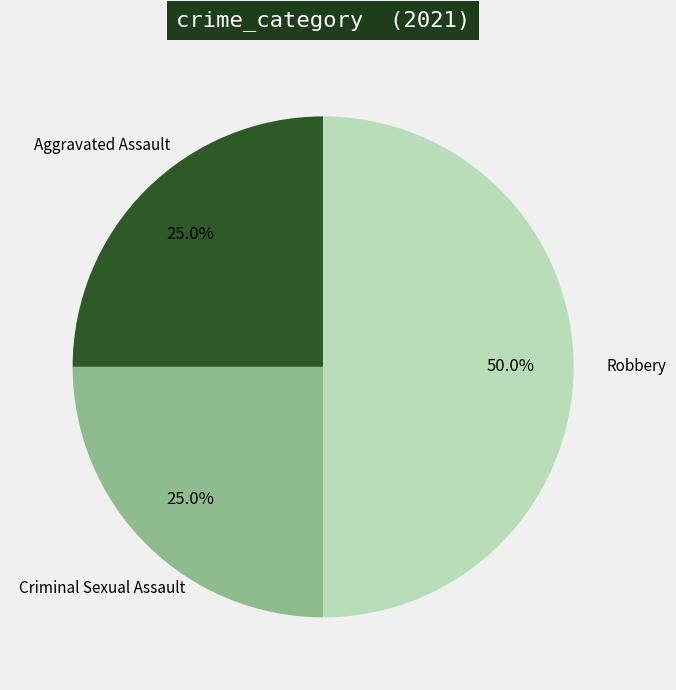

Approximately how many times larger is the value at Robbery compared to Aggravated Assault?

2.0